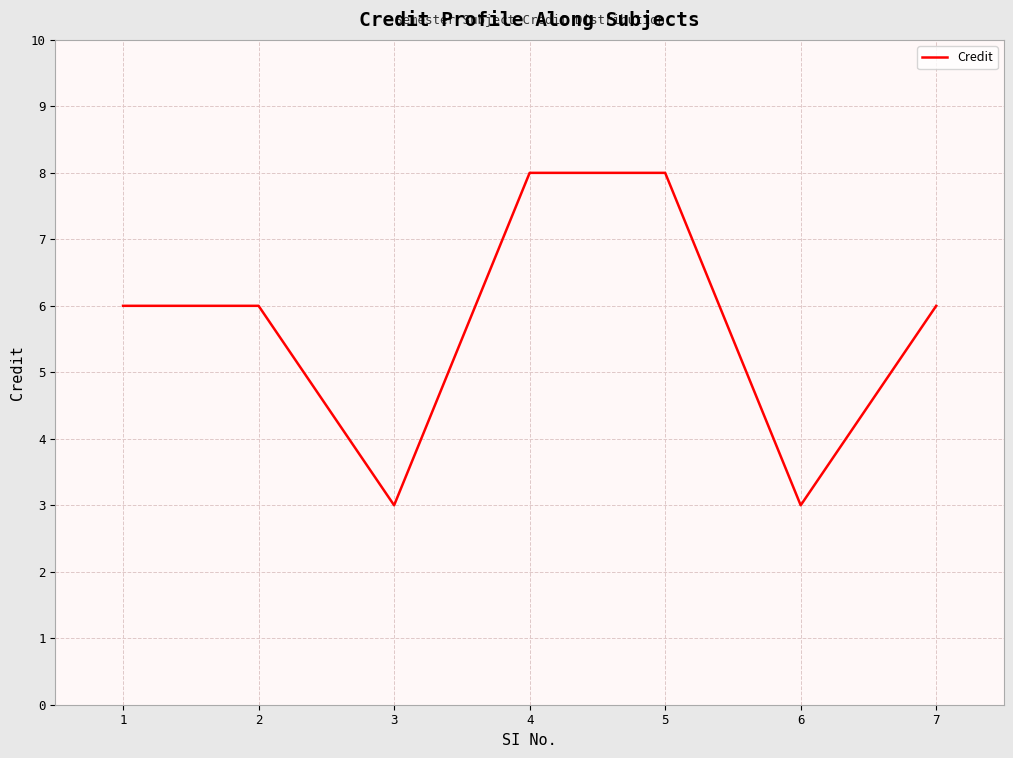

What is the difference between the maximum and minimum values?

5